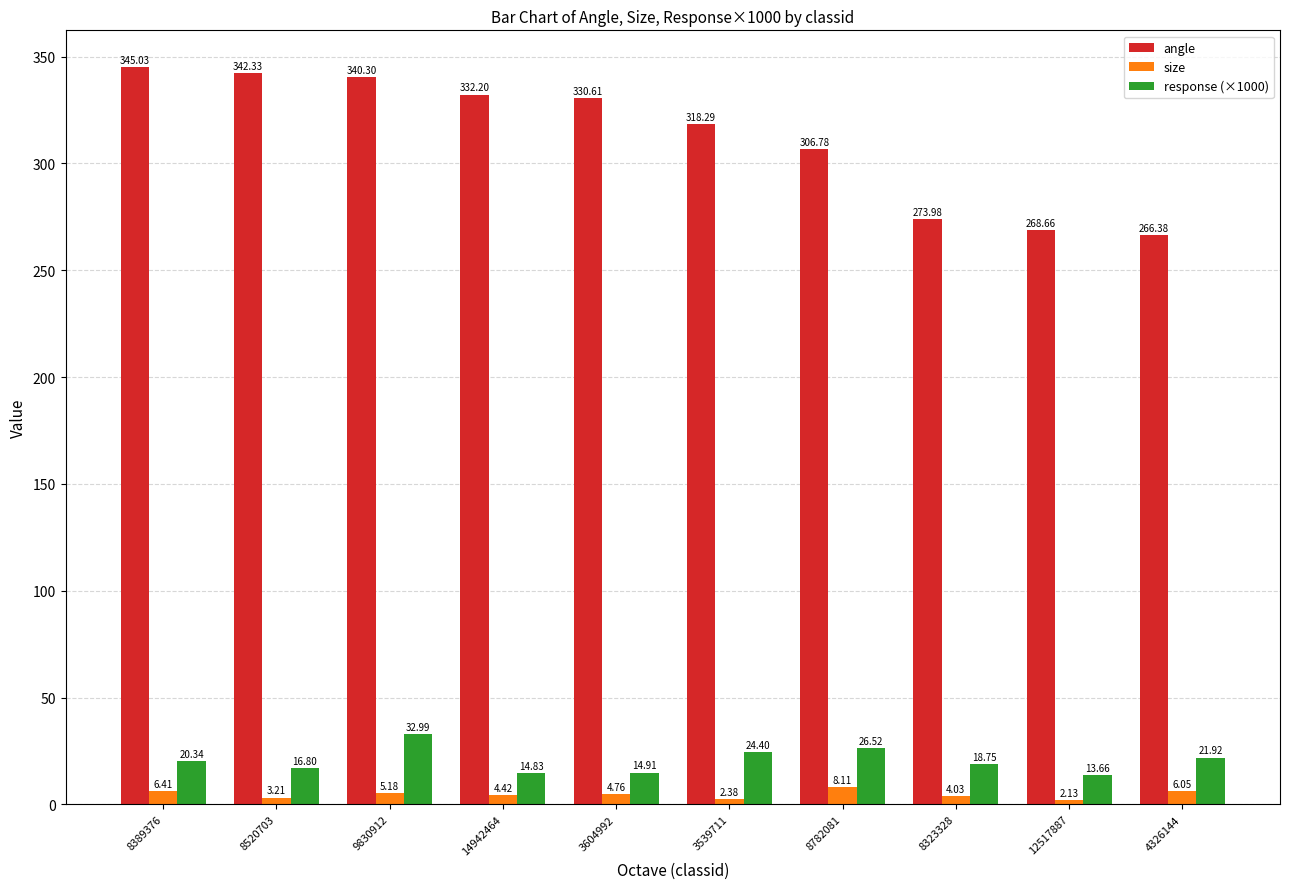

Which series has the largest range (max minus min)?

angle